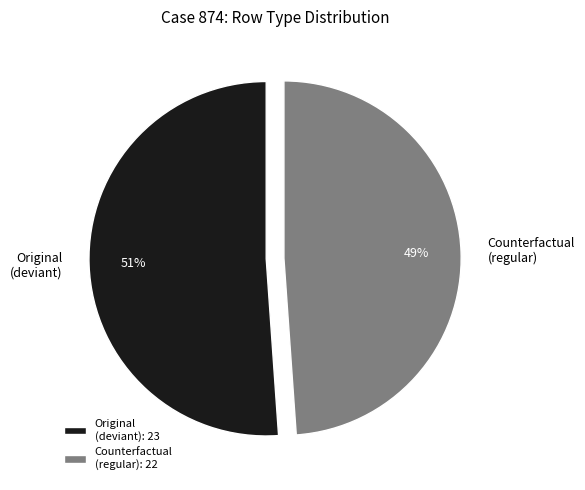

Is the sum of Counterfactual (regular) and Original (deviant) greater than half?

Yes